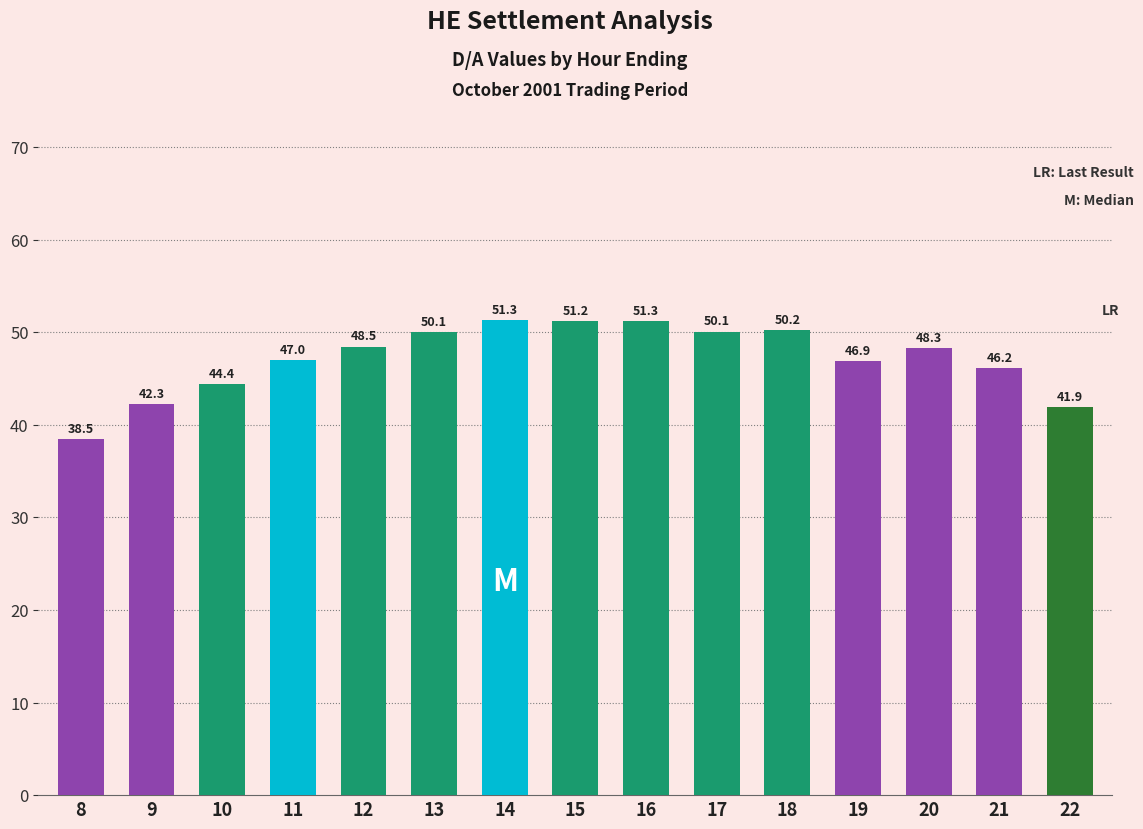

At which label does the data first exceed 48?

12